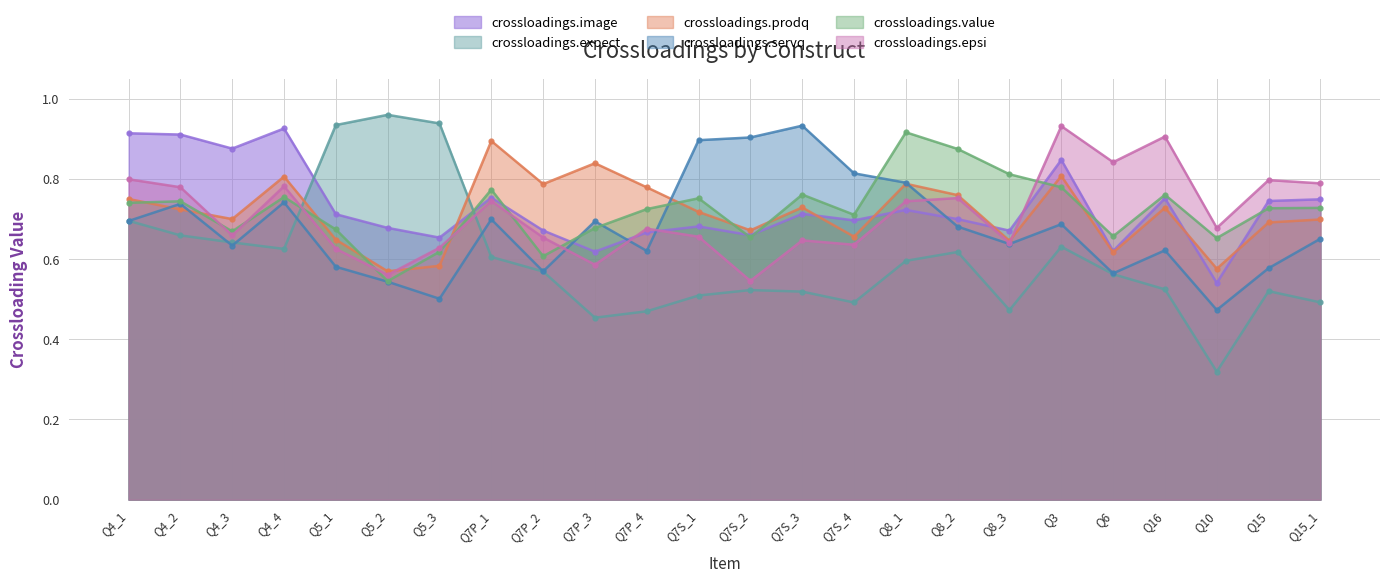

How many lines are shown in the chart?

6